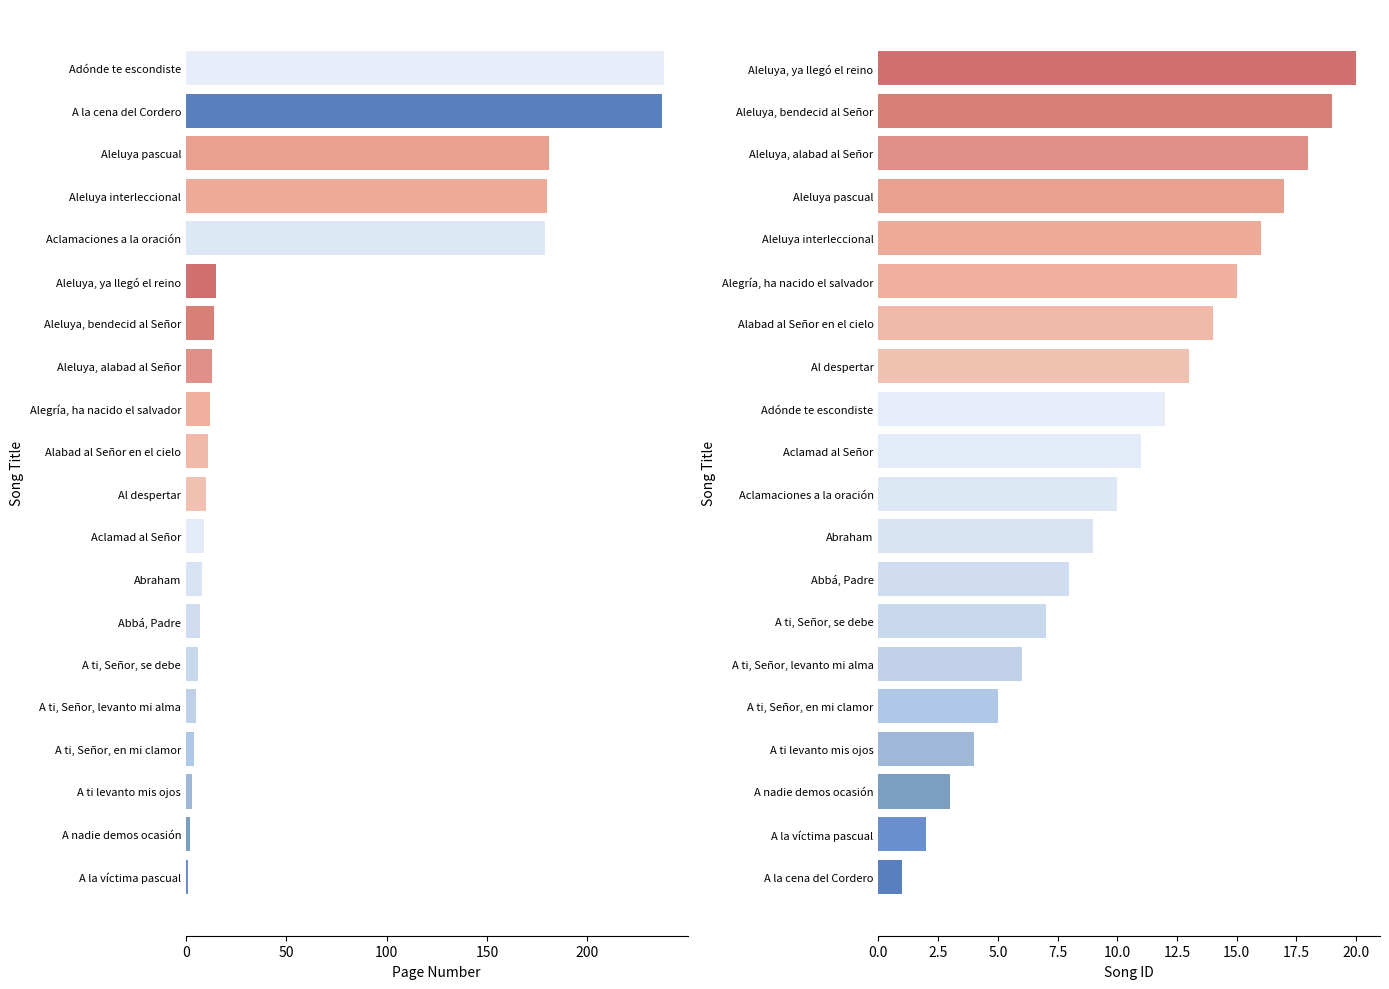

How many series are shown in this chart?

2